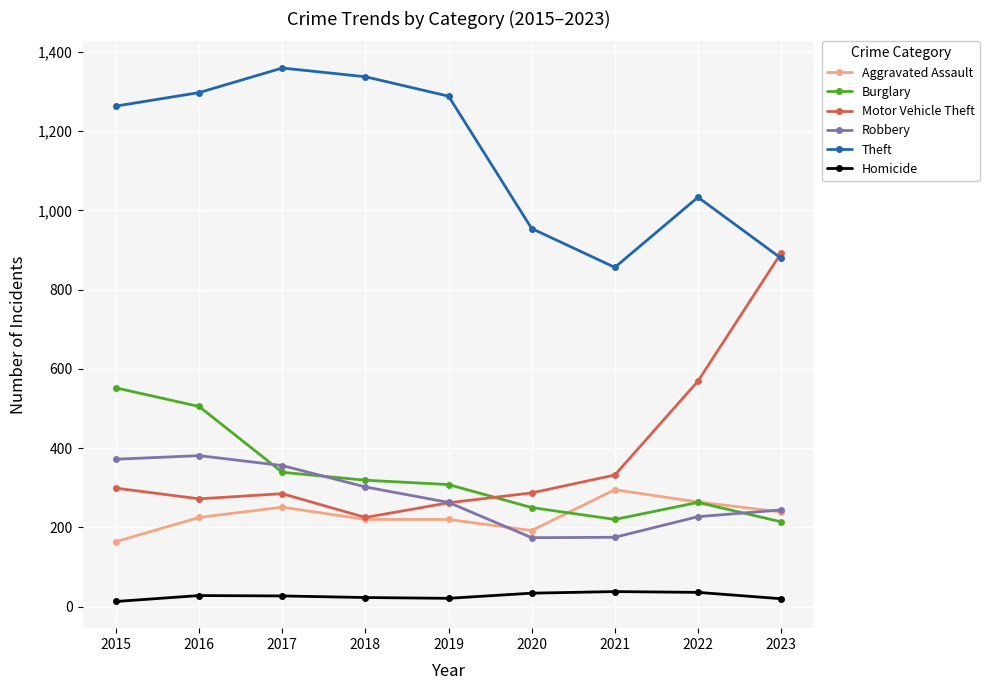

Is it true that Homicide equals 38 at 2021?

True